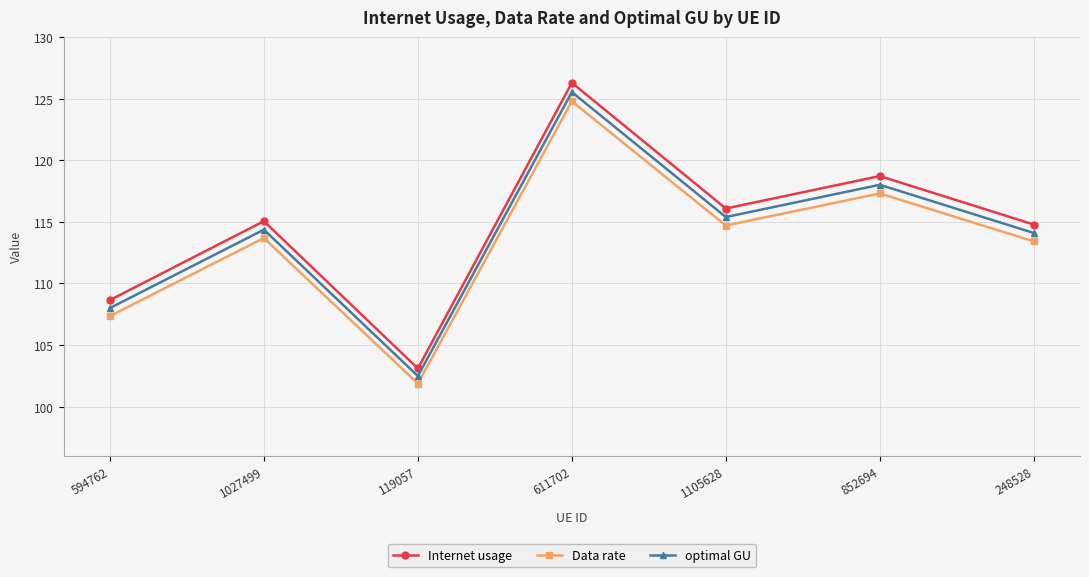

Where is Internet usage nearest to the value 114?

248528